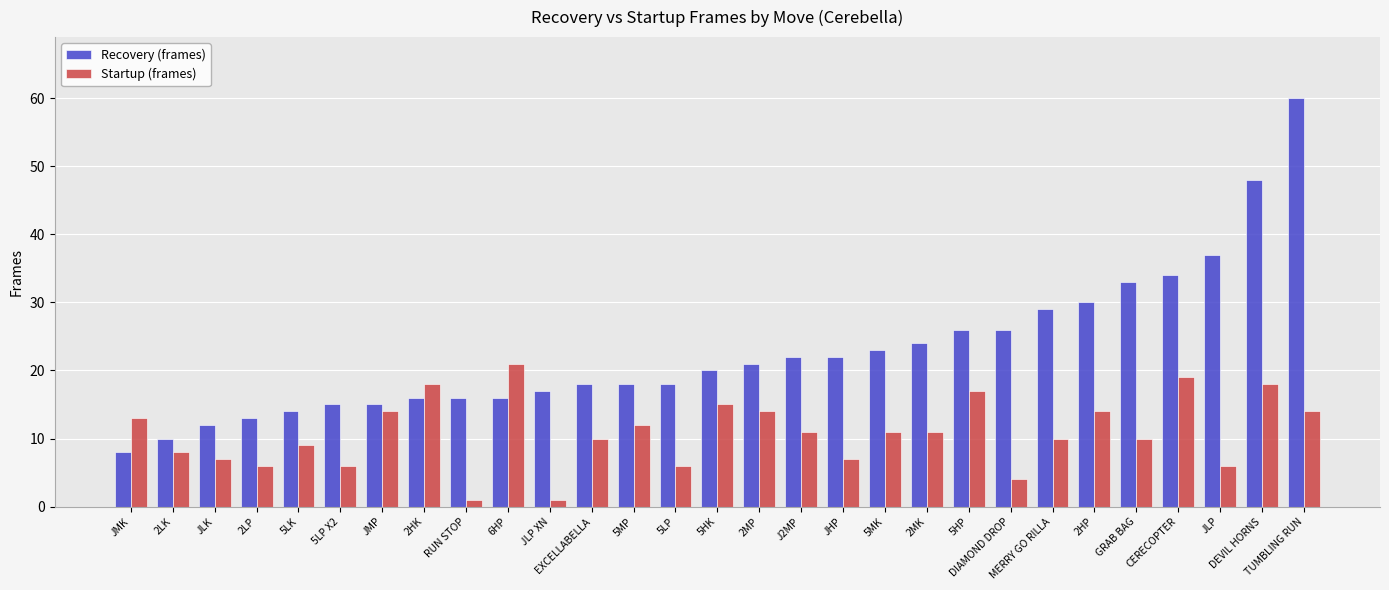

What position from the right is 5LP X2?

24